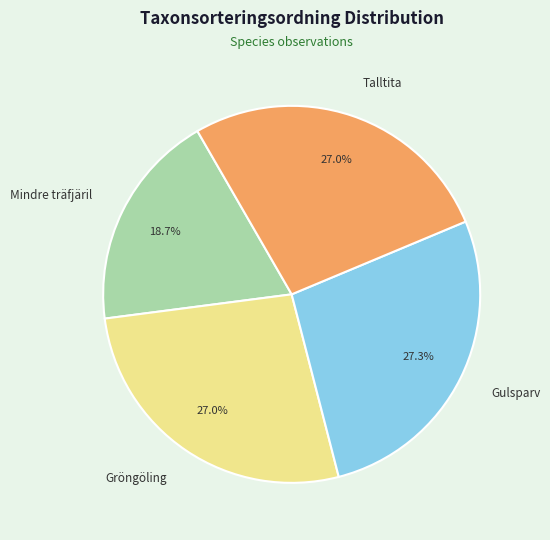

To the nearest percent, what is the combined percentage of Talltita and Gröngöling?

54%